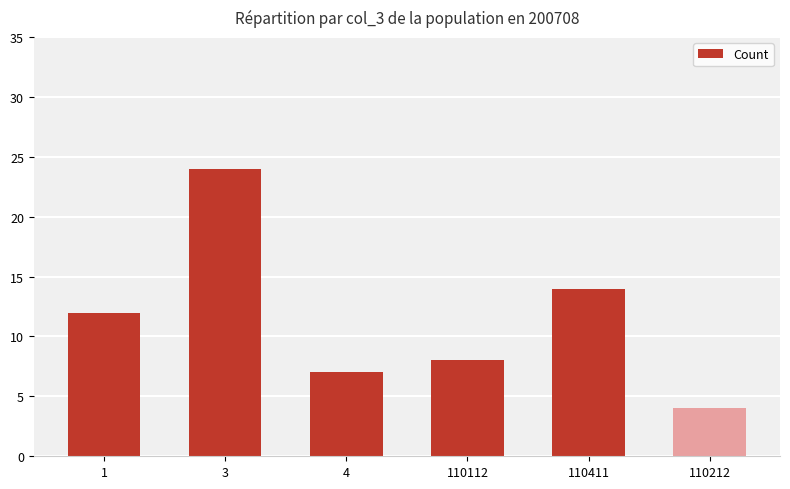

What is the greatest value displayed?

24